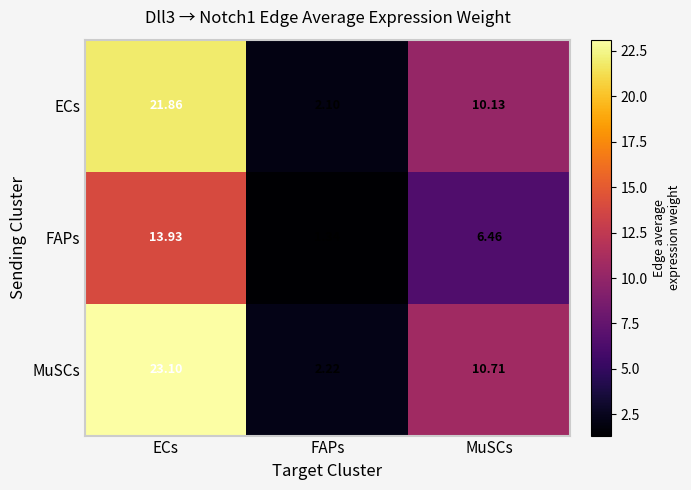

At which category does the chart reach its peak across all series?

ECs